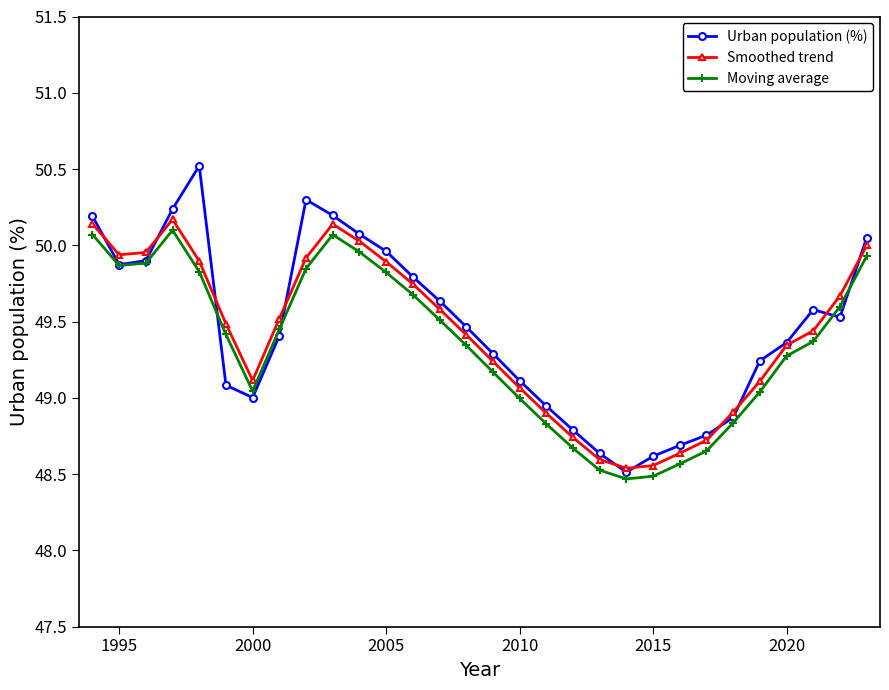

What is the sum of all Smoothed trend values?

1482.4